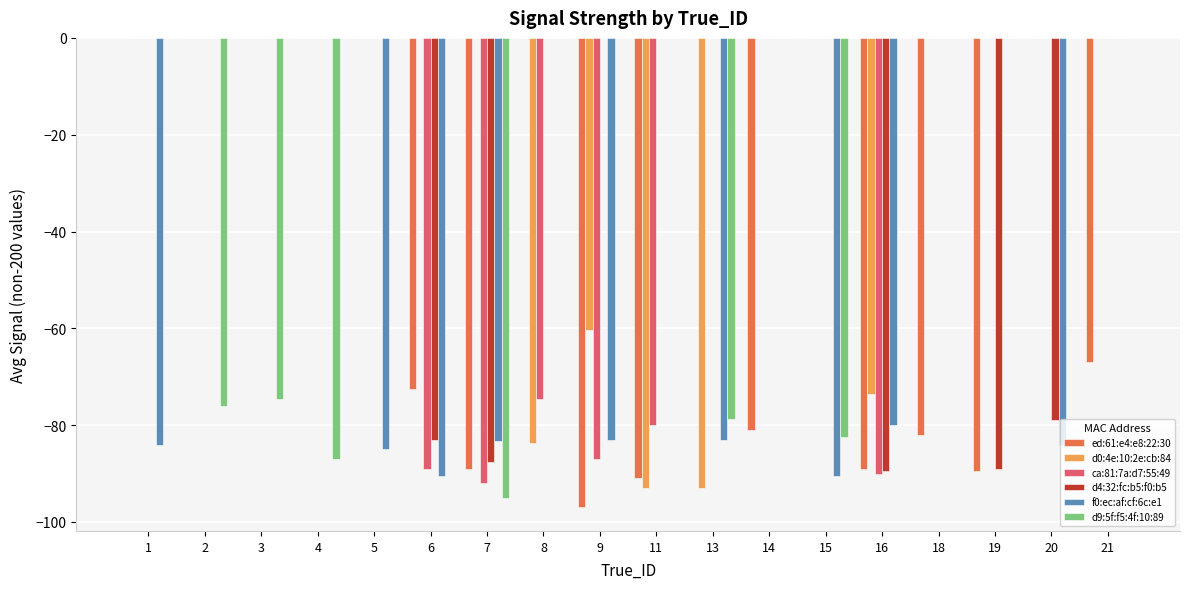

What value does the ed:61:e4:e8:22:30 series have at 6?

-72.5